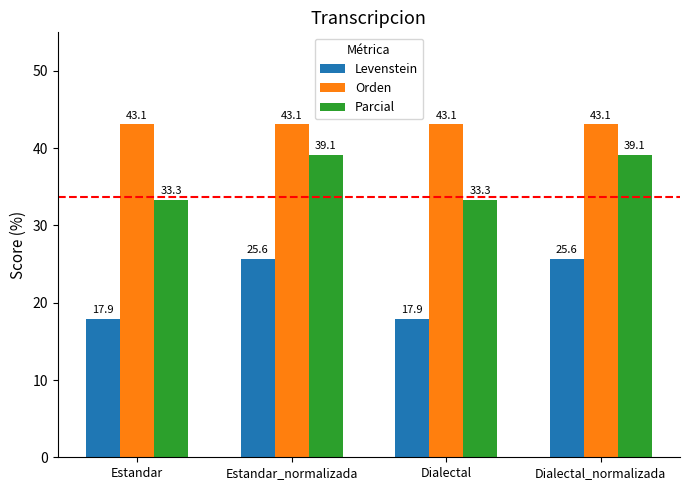

Count the number of data series in this chart.

3